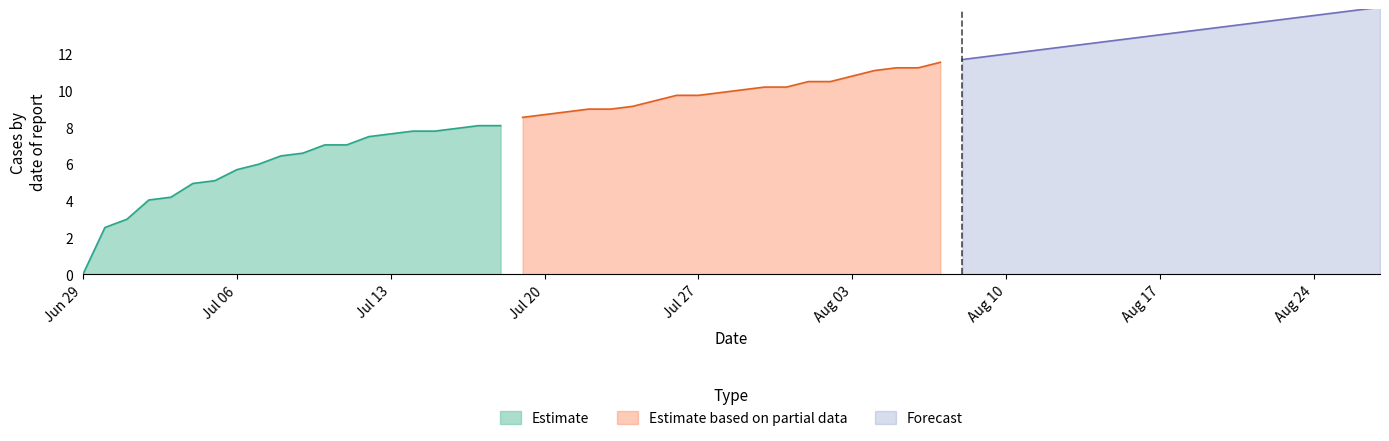

The Forecast series shows 13.1 at Aug 17. True or false?

True